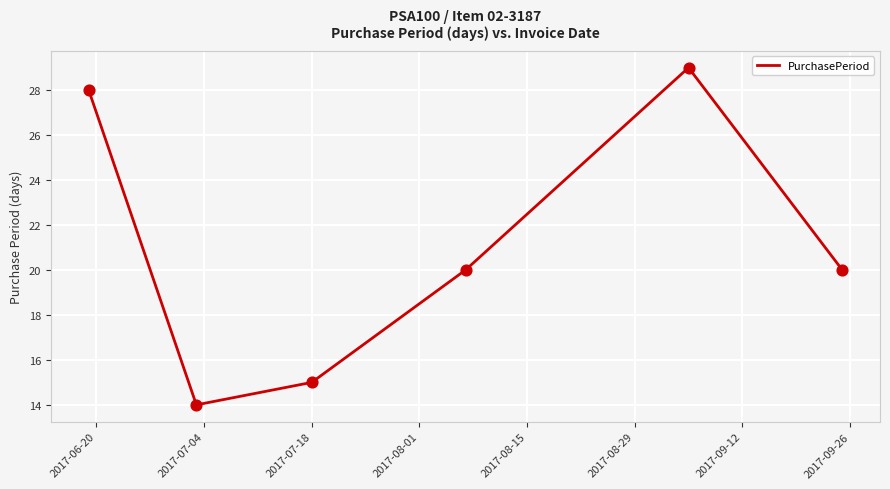

True or false: there are more than 2 points higher than both neighbors.

False